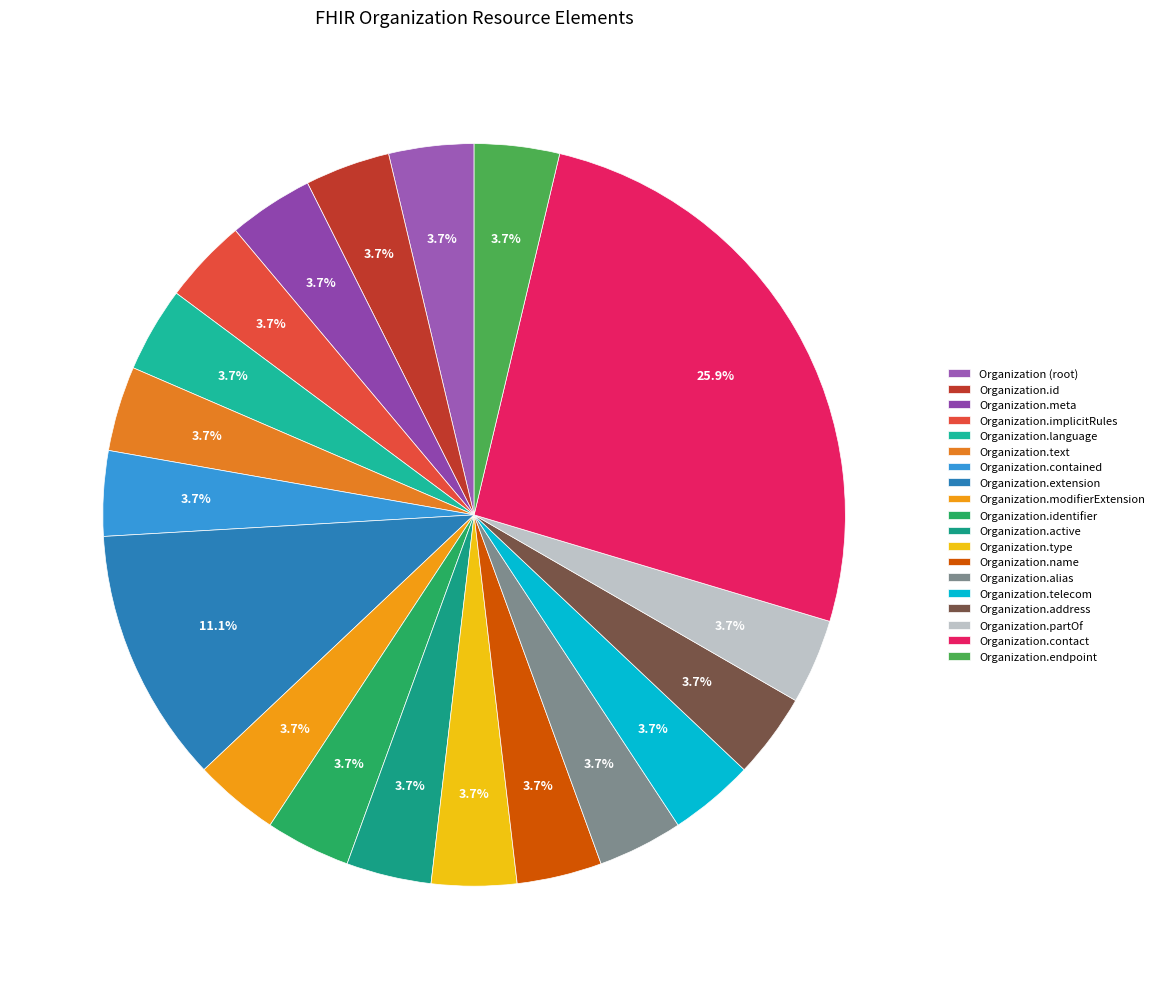

The Organization.meta slice represents 27% of the pie. True or false?

False